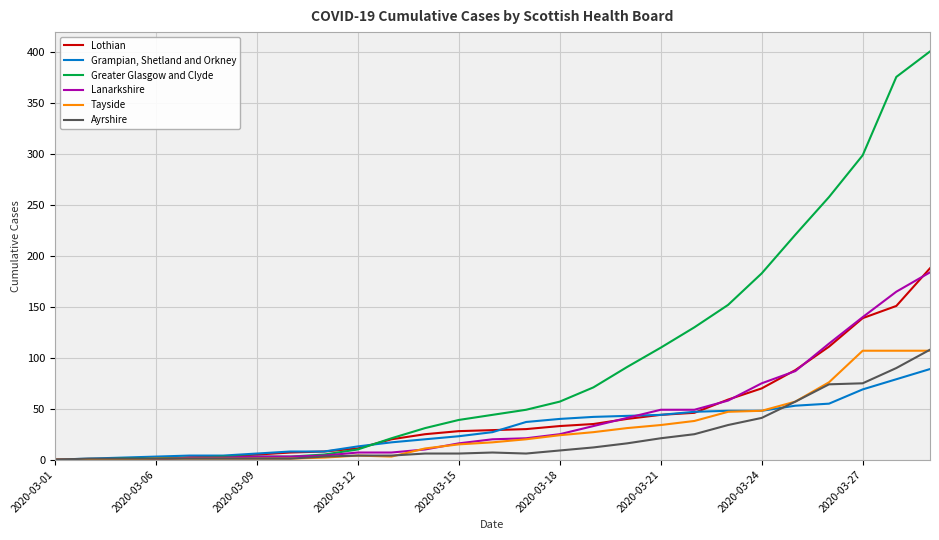

What is the greatest value displayed?

401